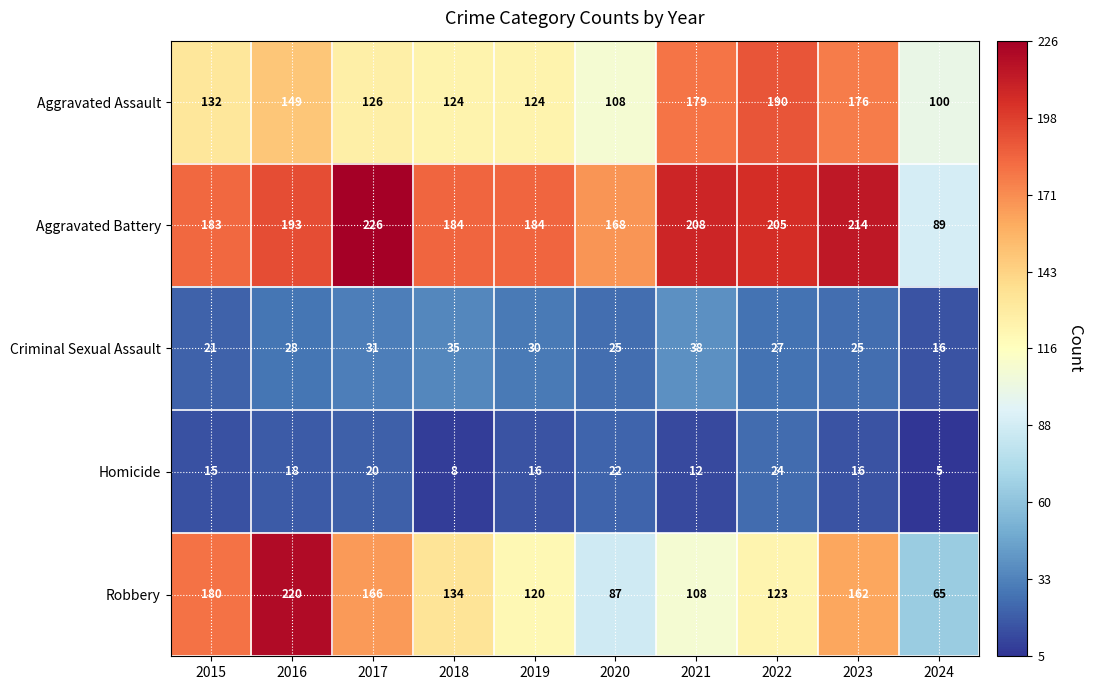

What is the sum of all Aggravated Assault values?

1408